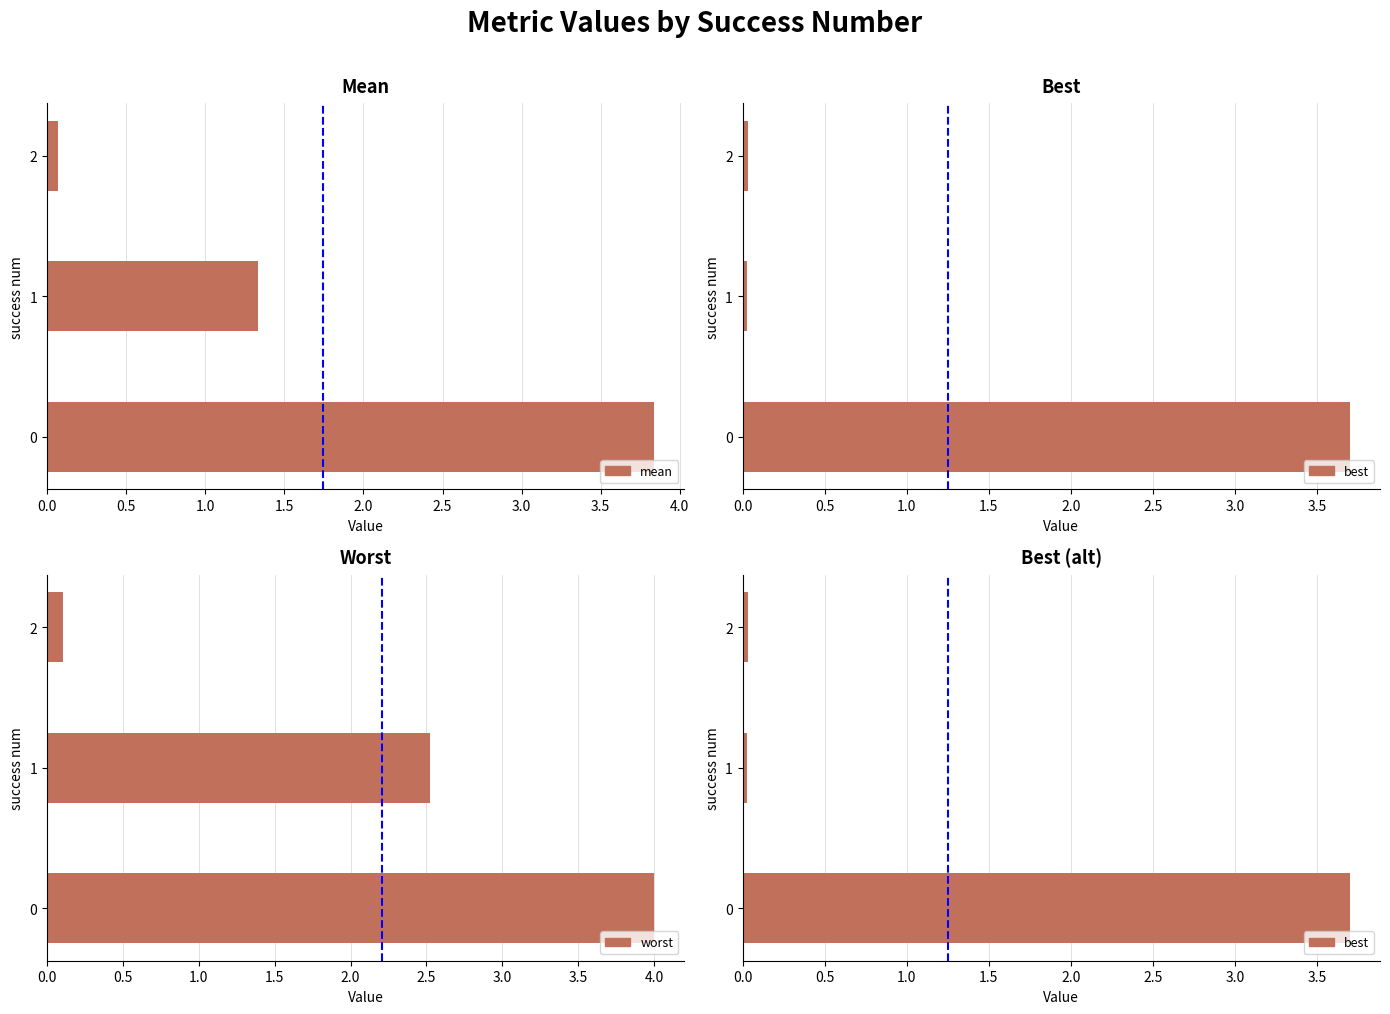

What is the difference between the best values at 2 and 0?

3.7